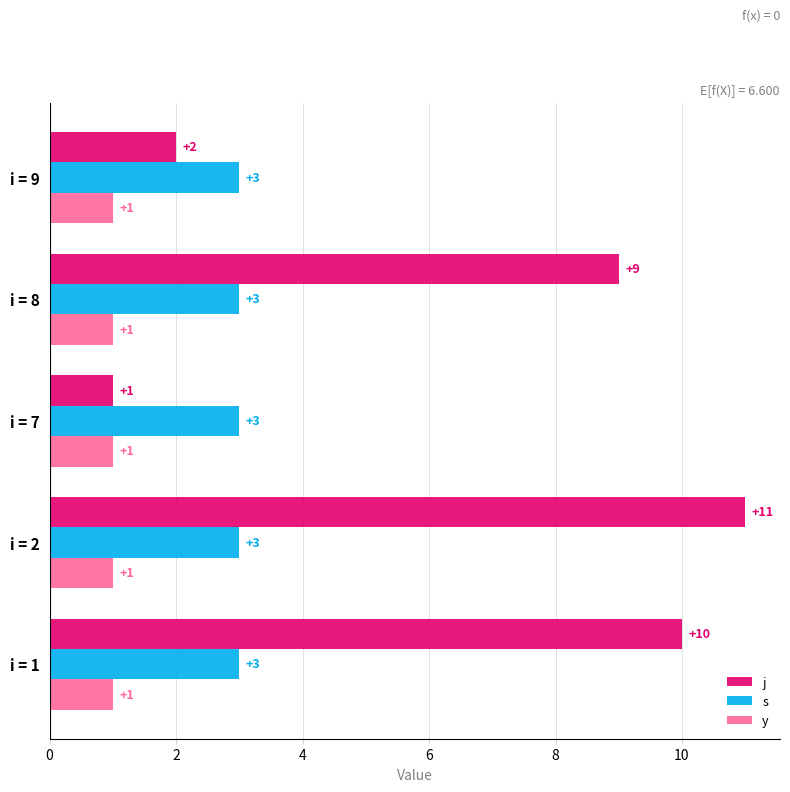

Rank the series by their maximum value, from lowest to highest.

y, s, j